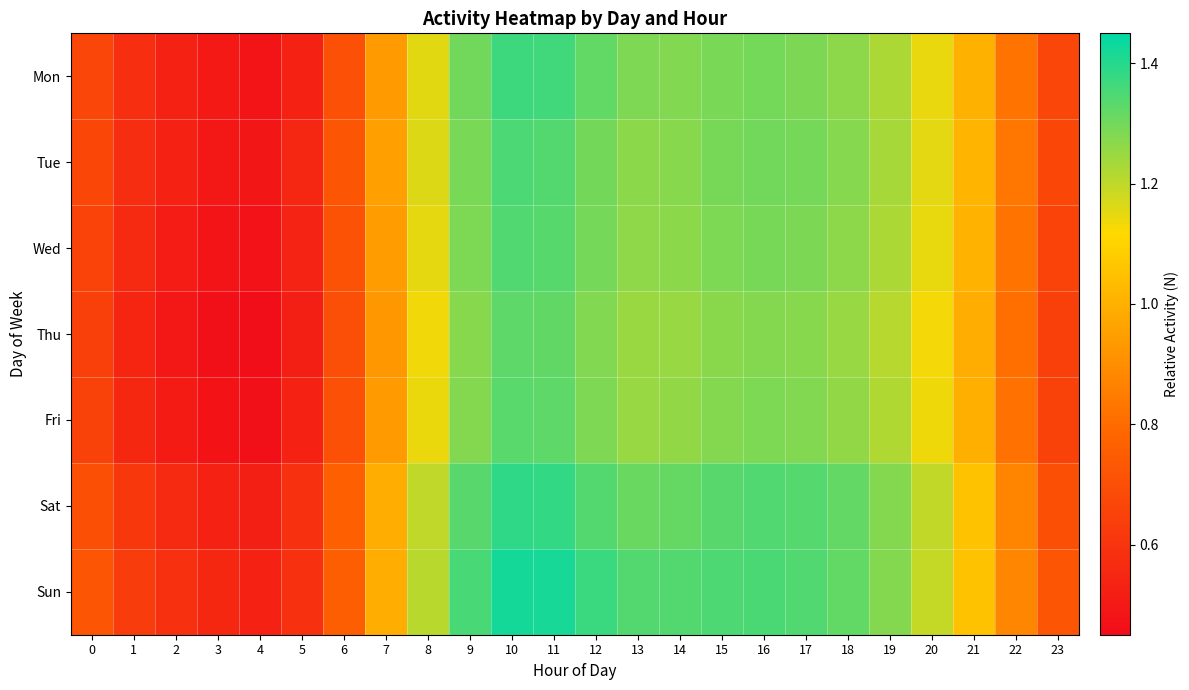

At which category is the sum across all series the highest?

10